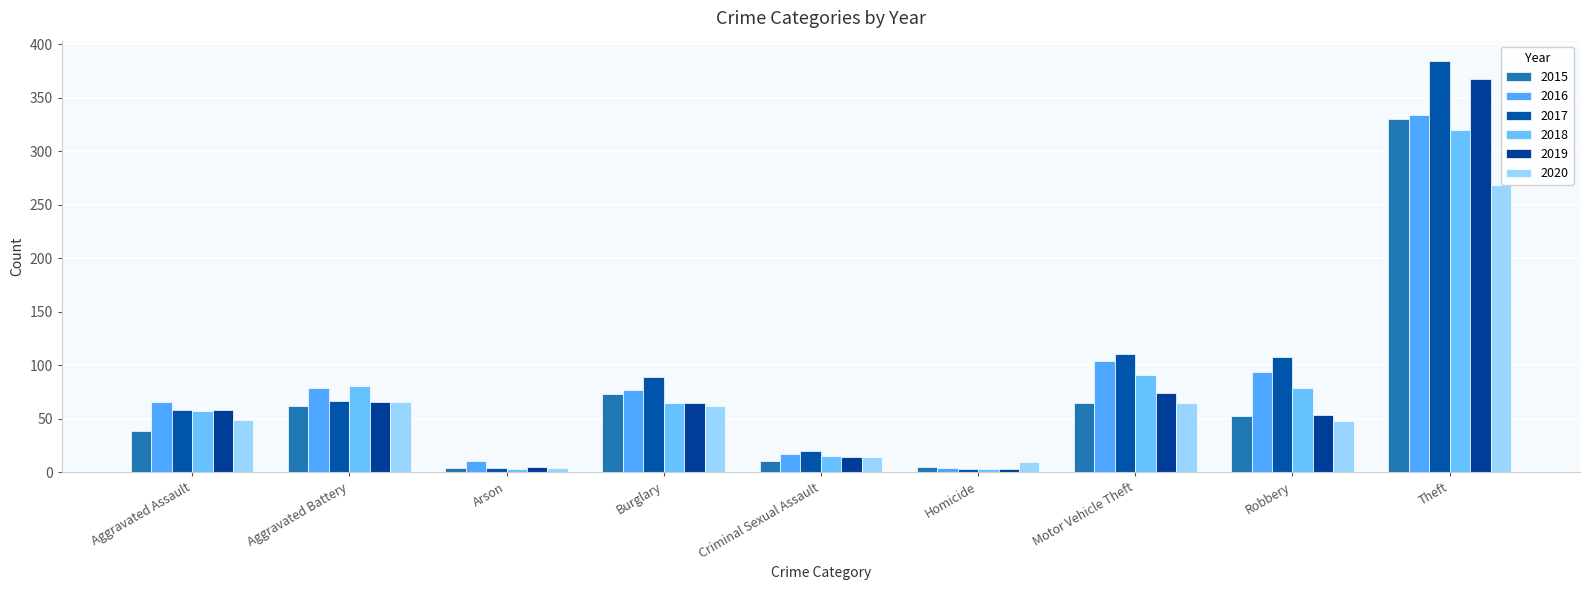

List the series in order of their peak value, highest first.

2017, 2019, 2016, 2015, 2018, 2020